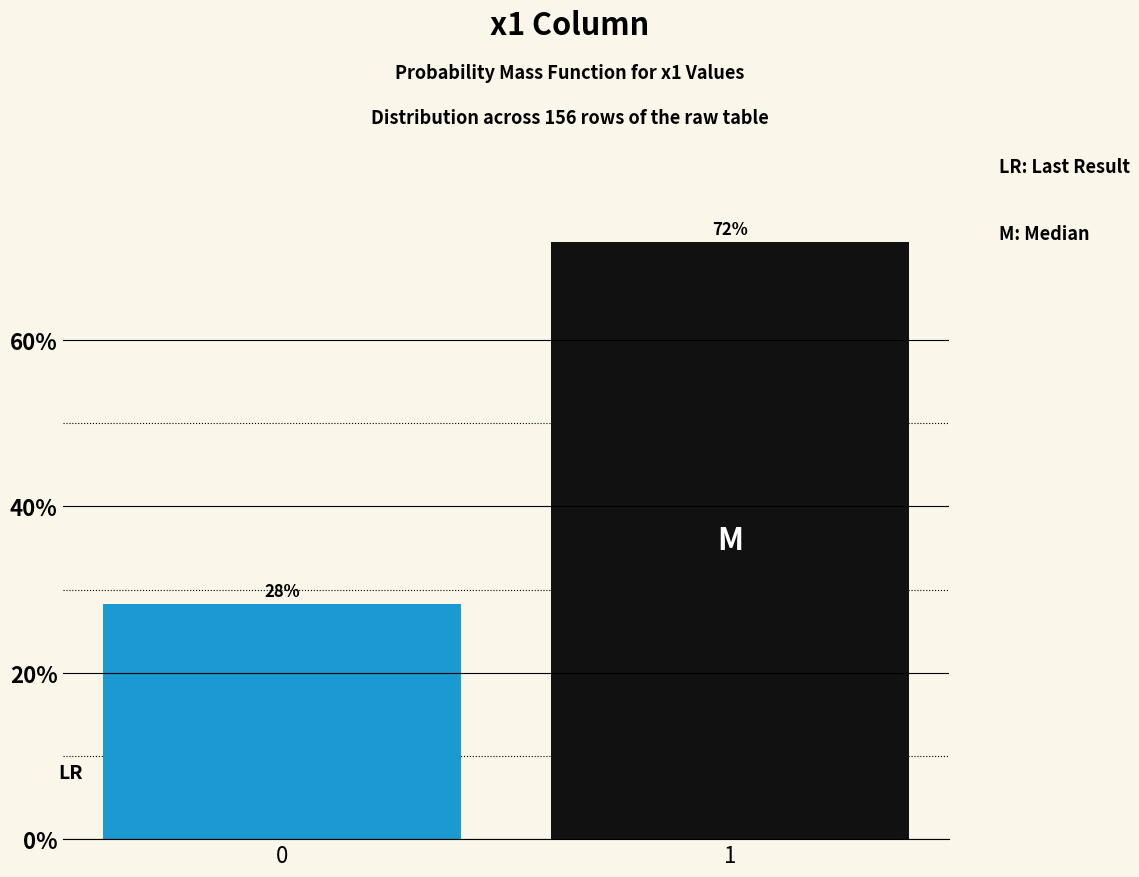

Does the chart contain any negative values?

No